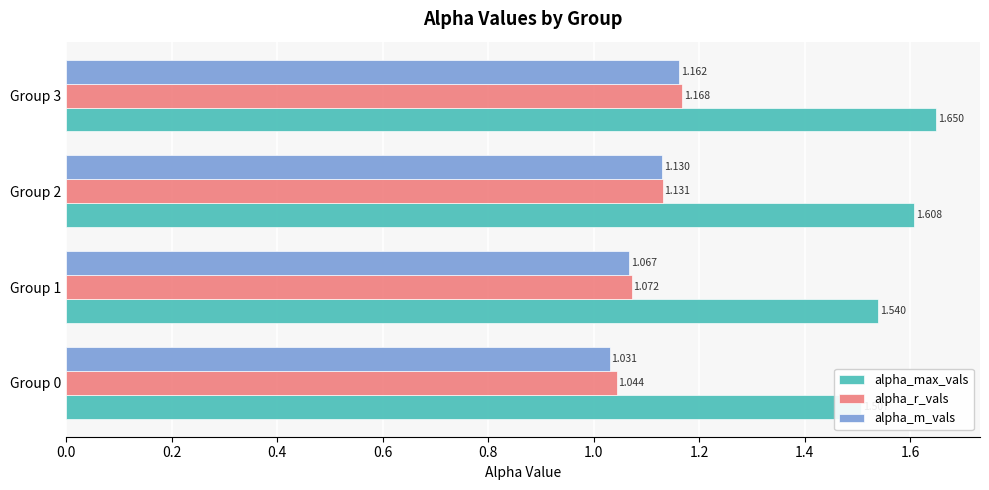

Is it true that alpha_r_vals equals 1.1 at Group 1?

True